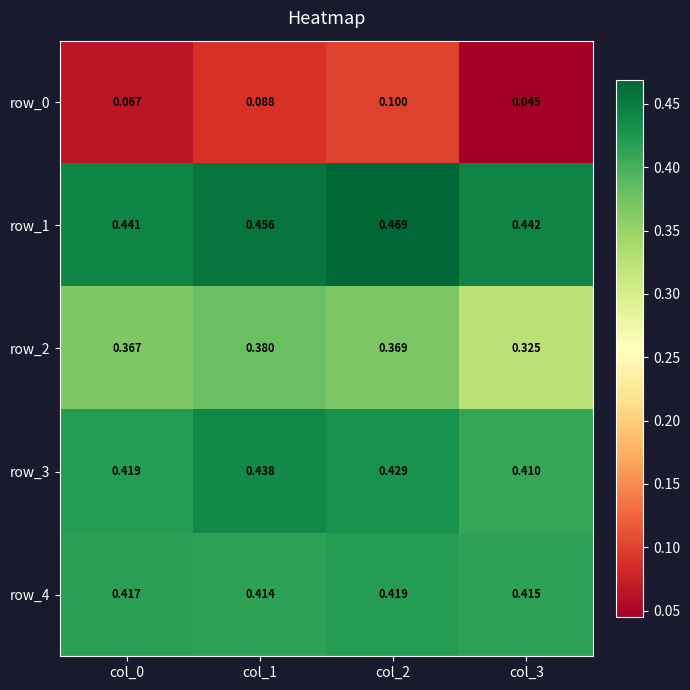

Which series has the largest total across all categories?

row_1